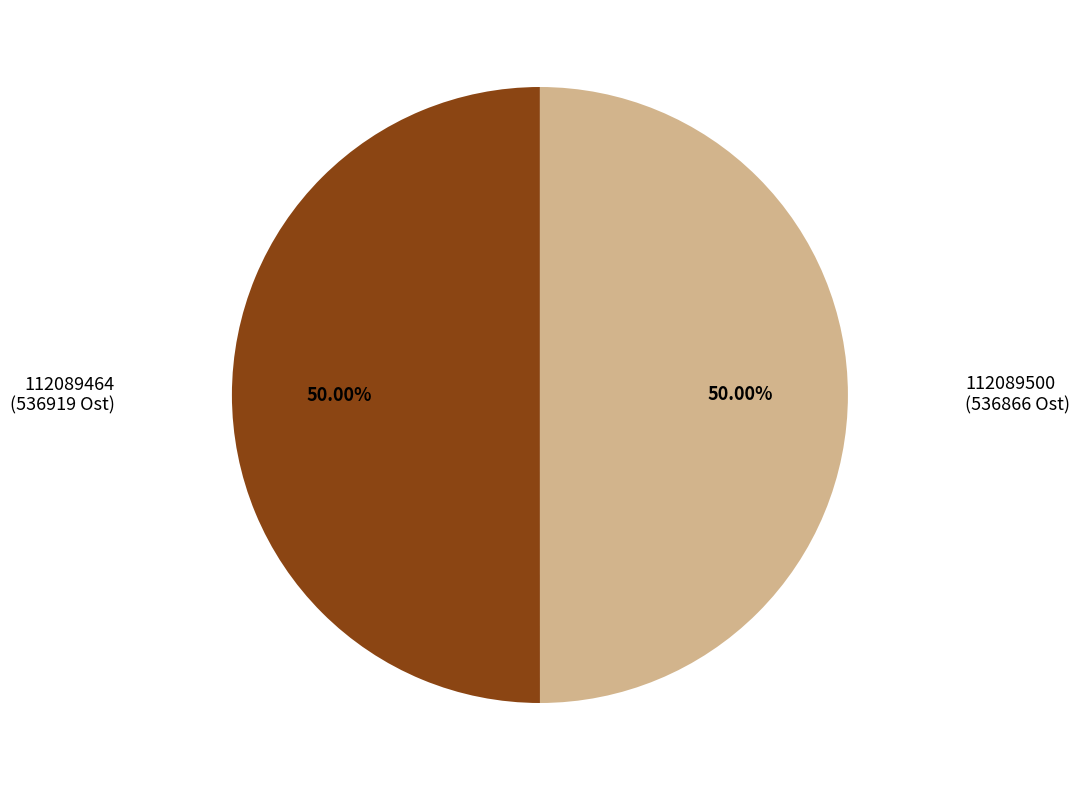

To the nearest percent, what is the combined percentage of 112089500 and 112089464?

100%